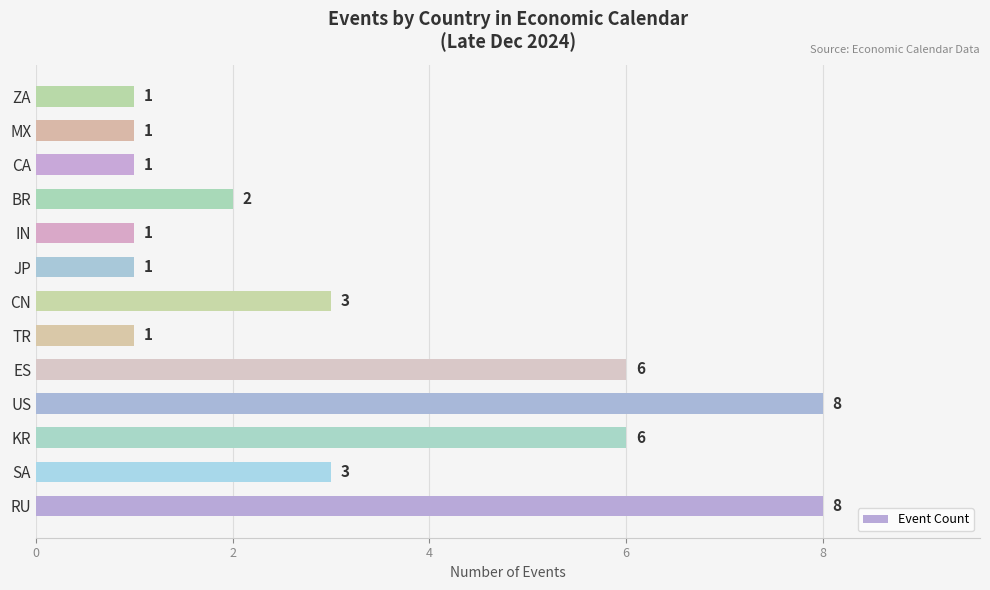

Count the values in the range 1 to 6.

11